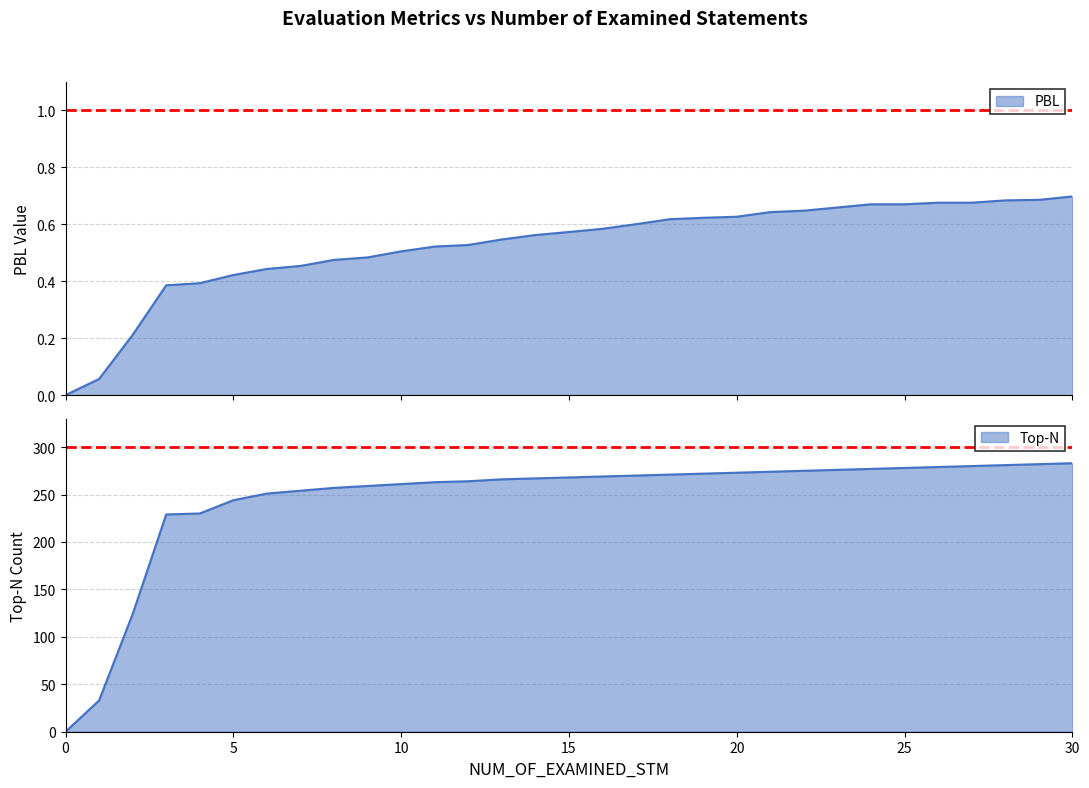

What is the difference between the maximum and minimum values in the Top-N series?

283.0